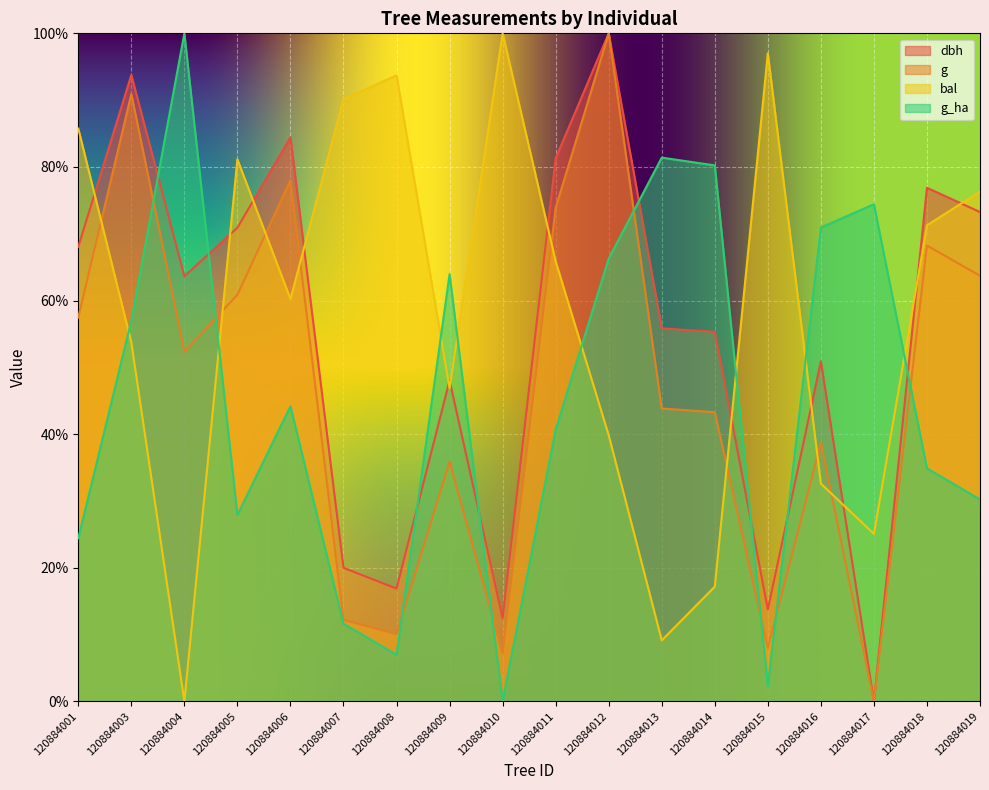

Between 120884005 and 120884017, which is larger?

120884005